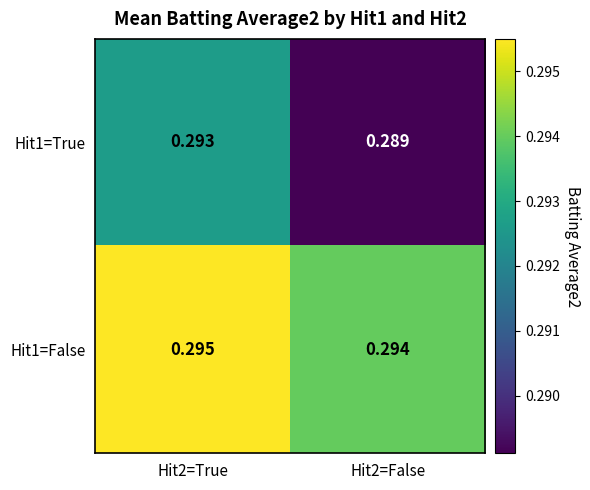

Is the value of Hit1=False at Hit2=False greater than the value of Hit1=True at Hit2=True?

Yes